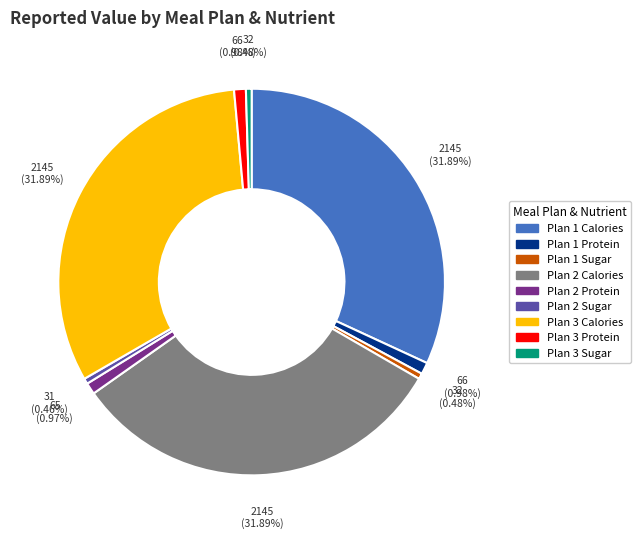

What percentage do Plan 2 Calories and Plan 1 Protein together represent?

32.9%